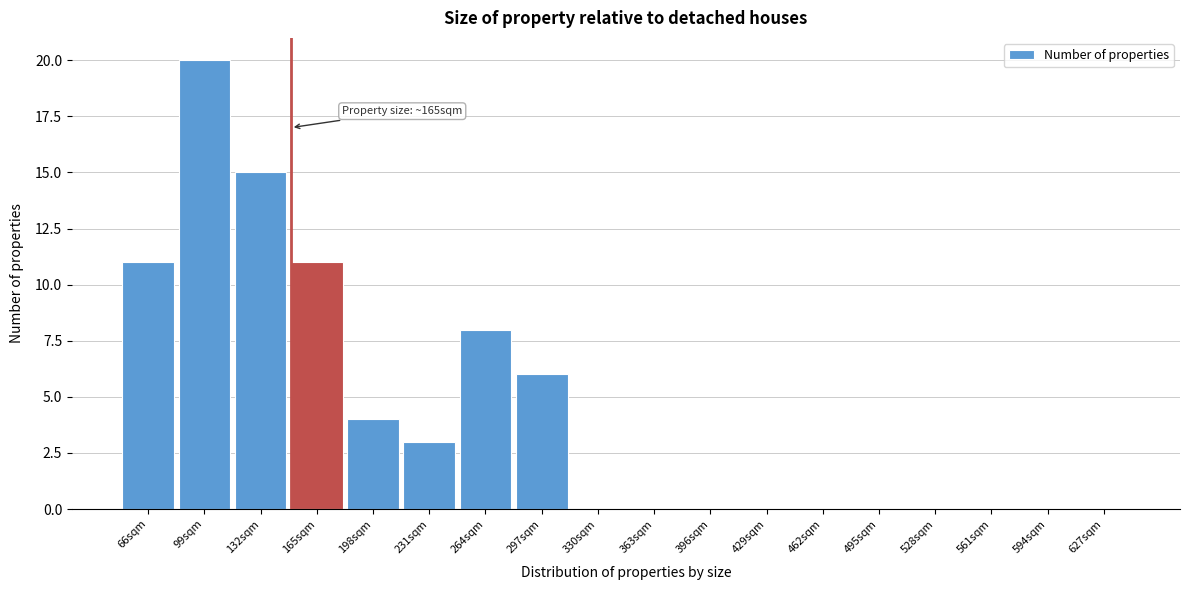

Reading left to right, extract all data points from this chart.

66sqm=11	99sqm=20	132sqm=15	165sqm=11	198sqm=4	231sqm=3	264sqm=8	297sqm=6	330sqm=0	363sqm=0	396sqm=0	429sqm=0	462sqm=0	495sqm=0	528sqm=0	561sqm=0	594sqm=0	627sqm=0